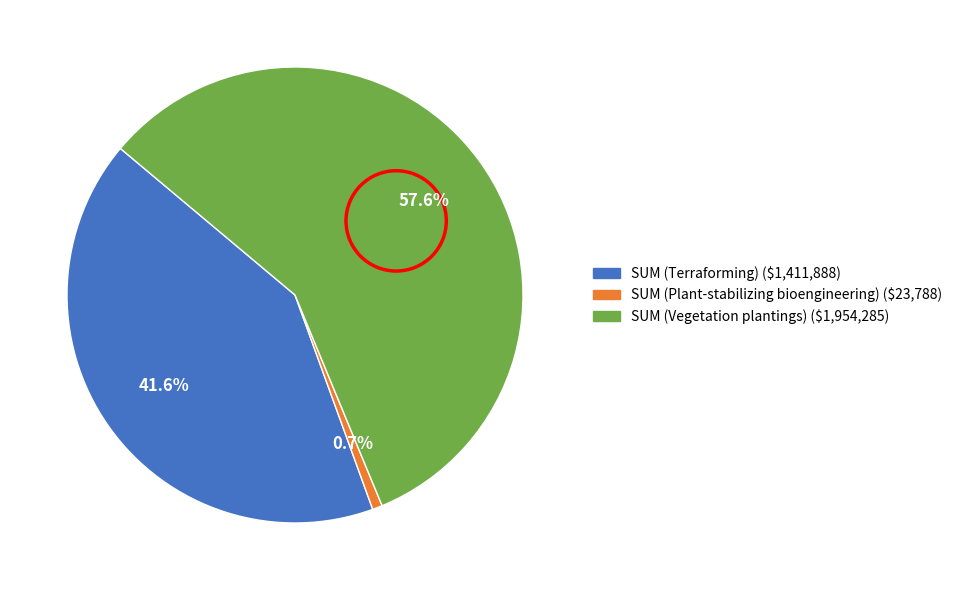

Does any single category account for the majority?

Yes